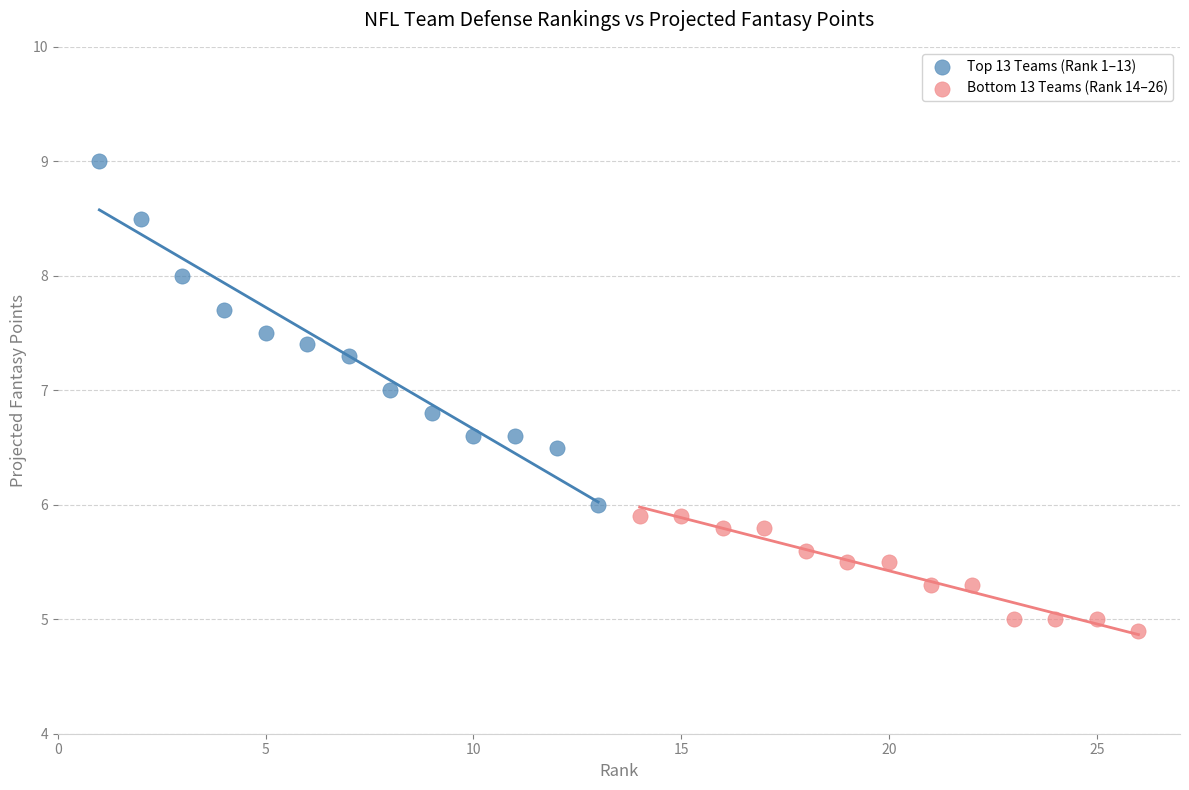

Which series reaches the maximum Y coordinate?

Top 13 Teams (Rank 1–13)